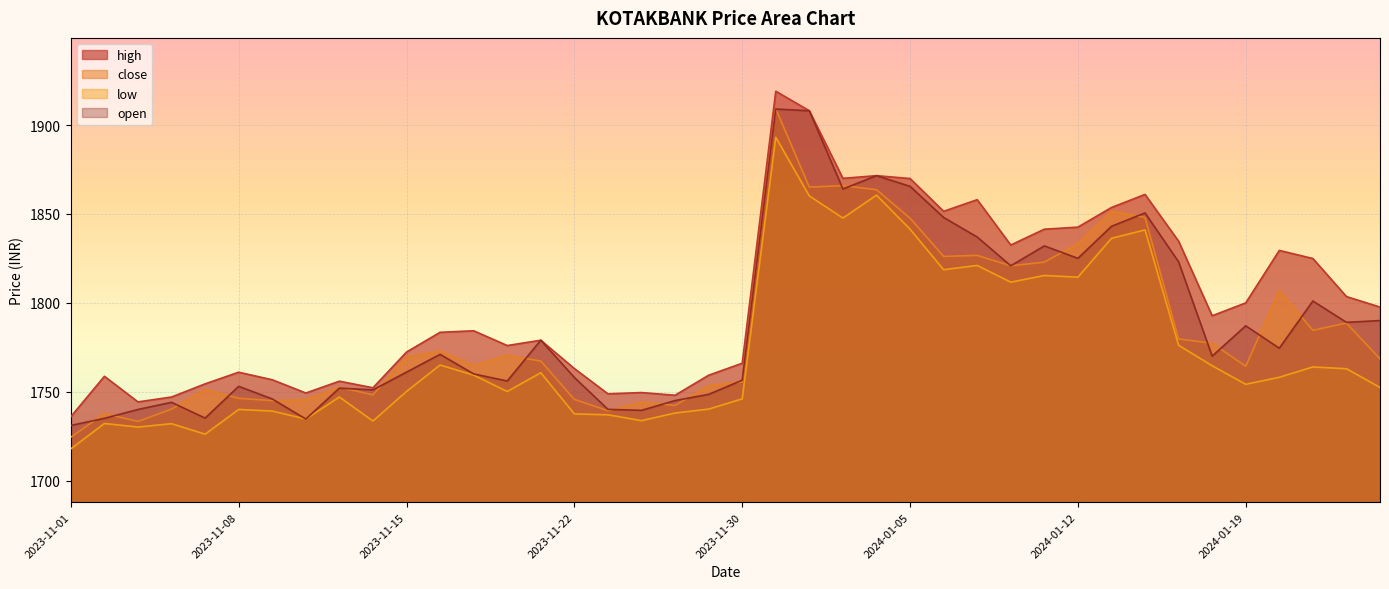

At how many categories does at least one series exceed 1871?

3